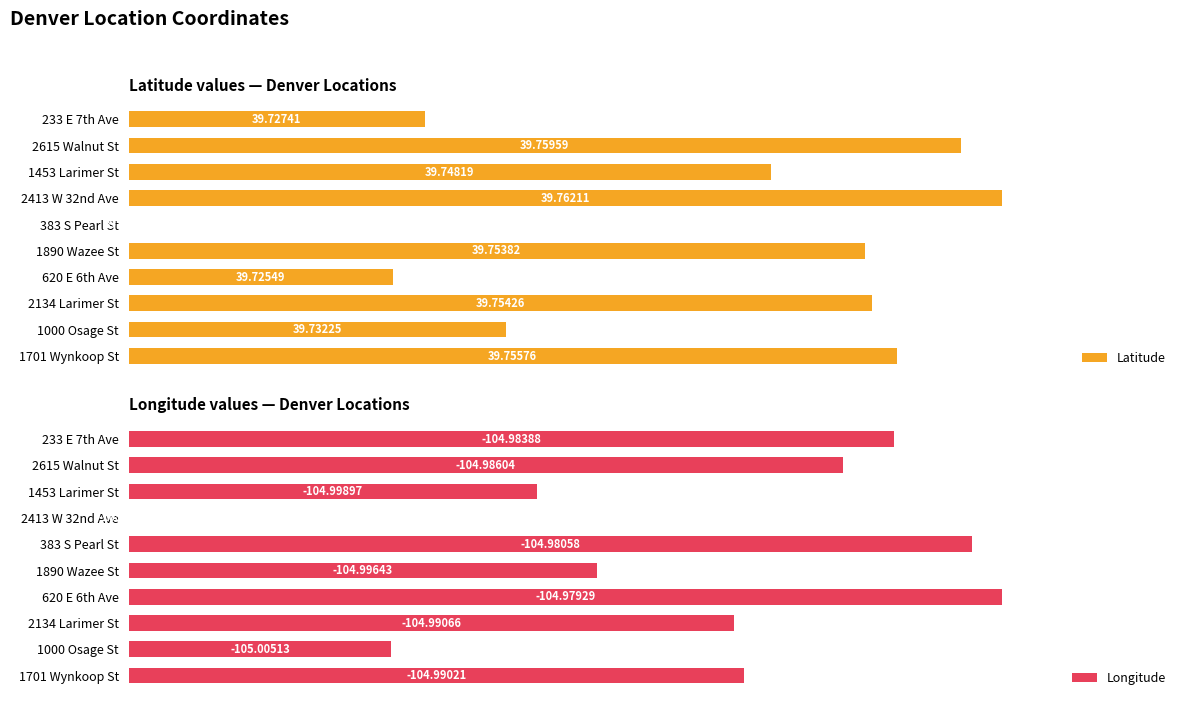

Which series changed the most between 1701 Wynkoop St and 233 E 7th Ave?

Latitude